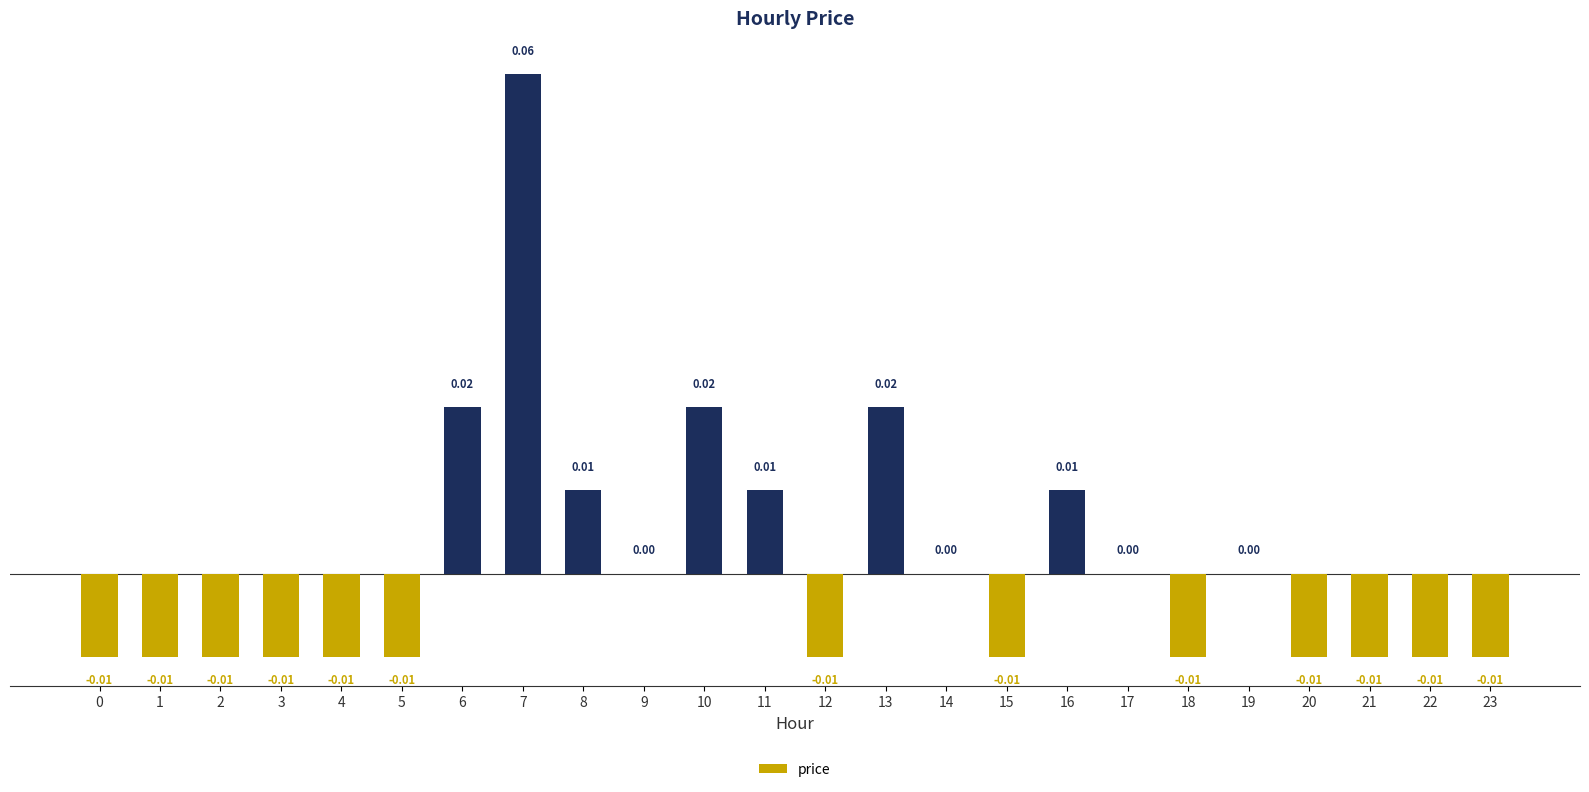

Which has a higher value, 3 or 16?

16